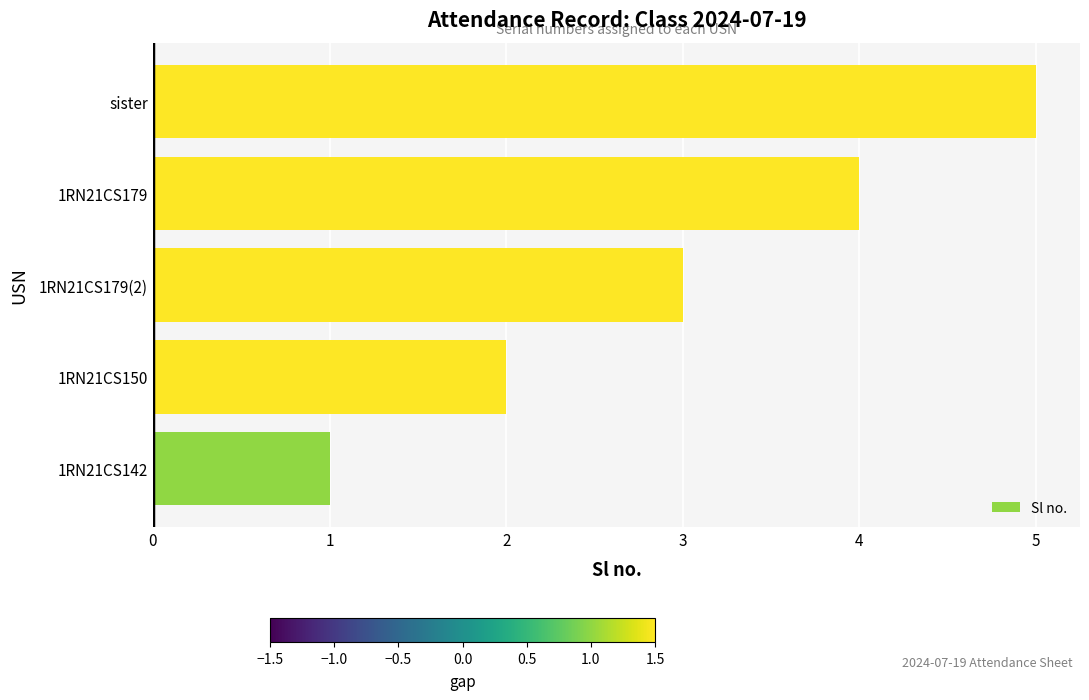

How many bars are there in total?

5